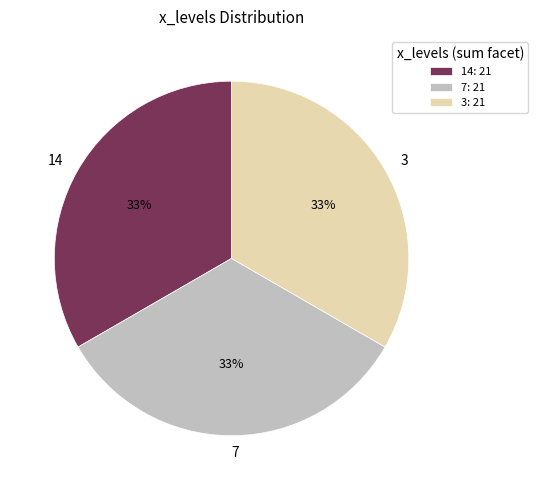

To the nearest percent, what portion does 7 represent?

33%